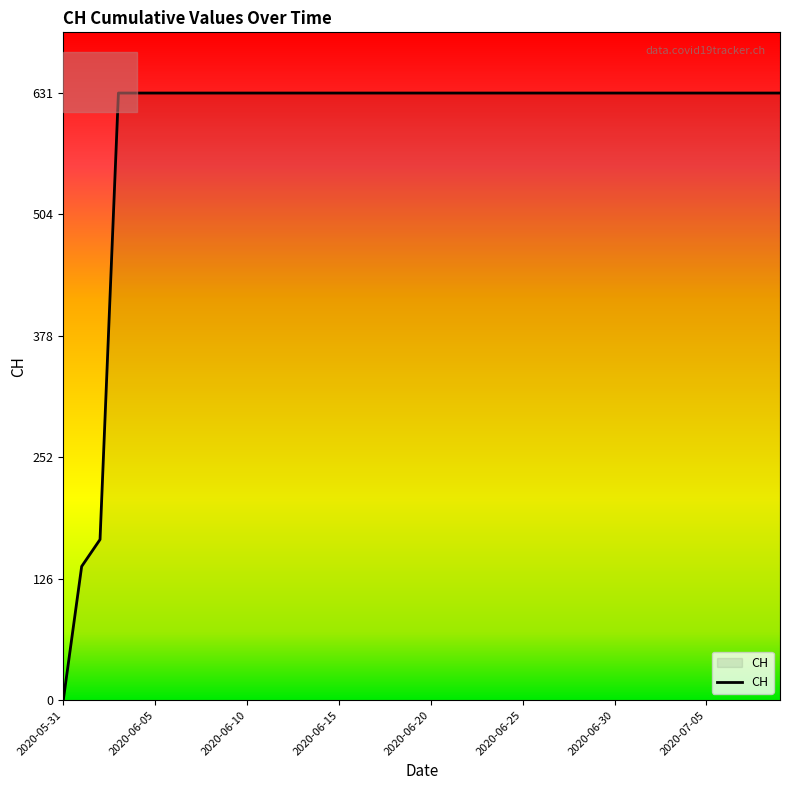

What is the maximum value shown in the chart?

631